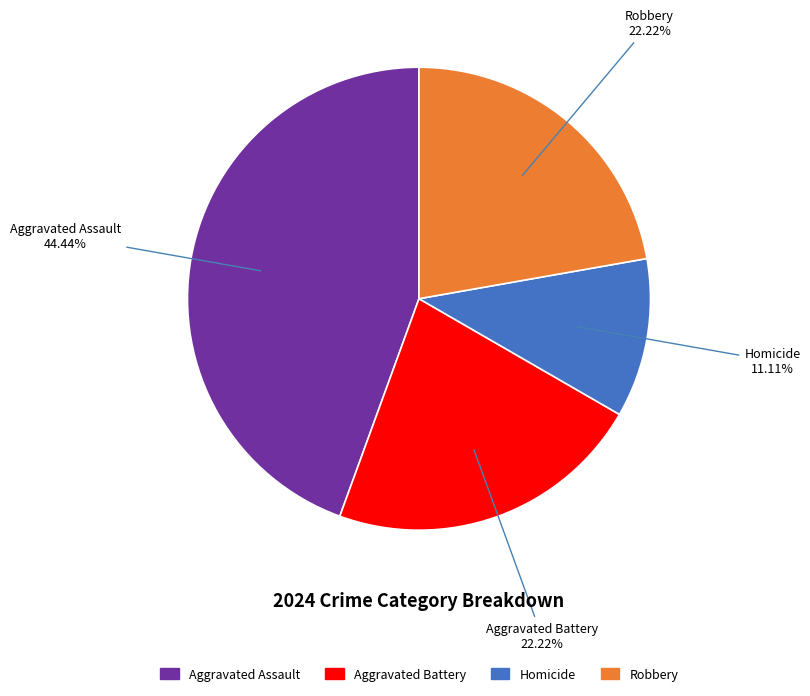

Is it true that Aggravated Battery is 14% of the pie?

False